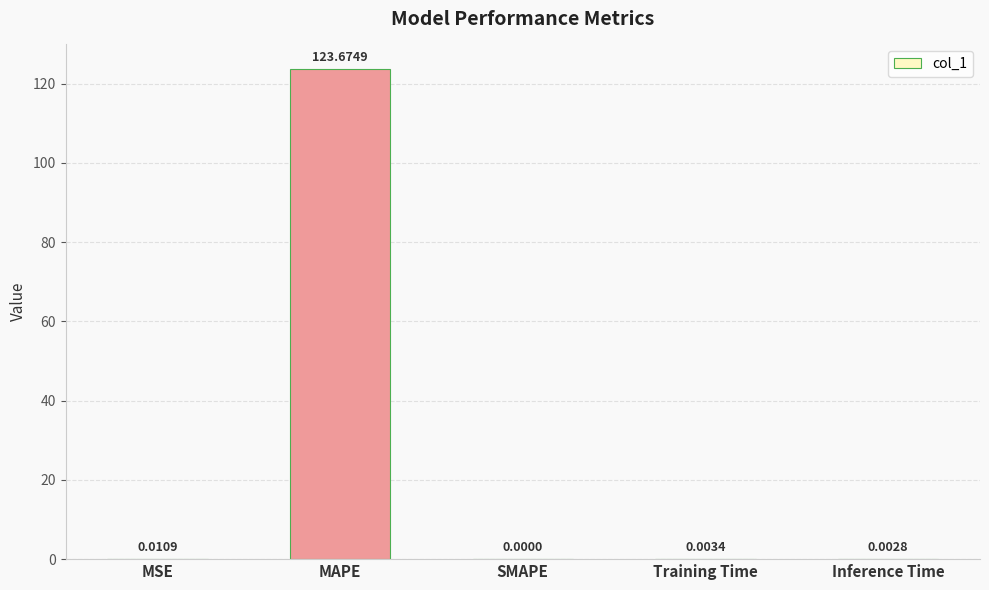

Which label corresponds to the largest value in the chart?

MAPE